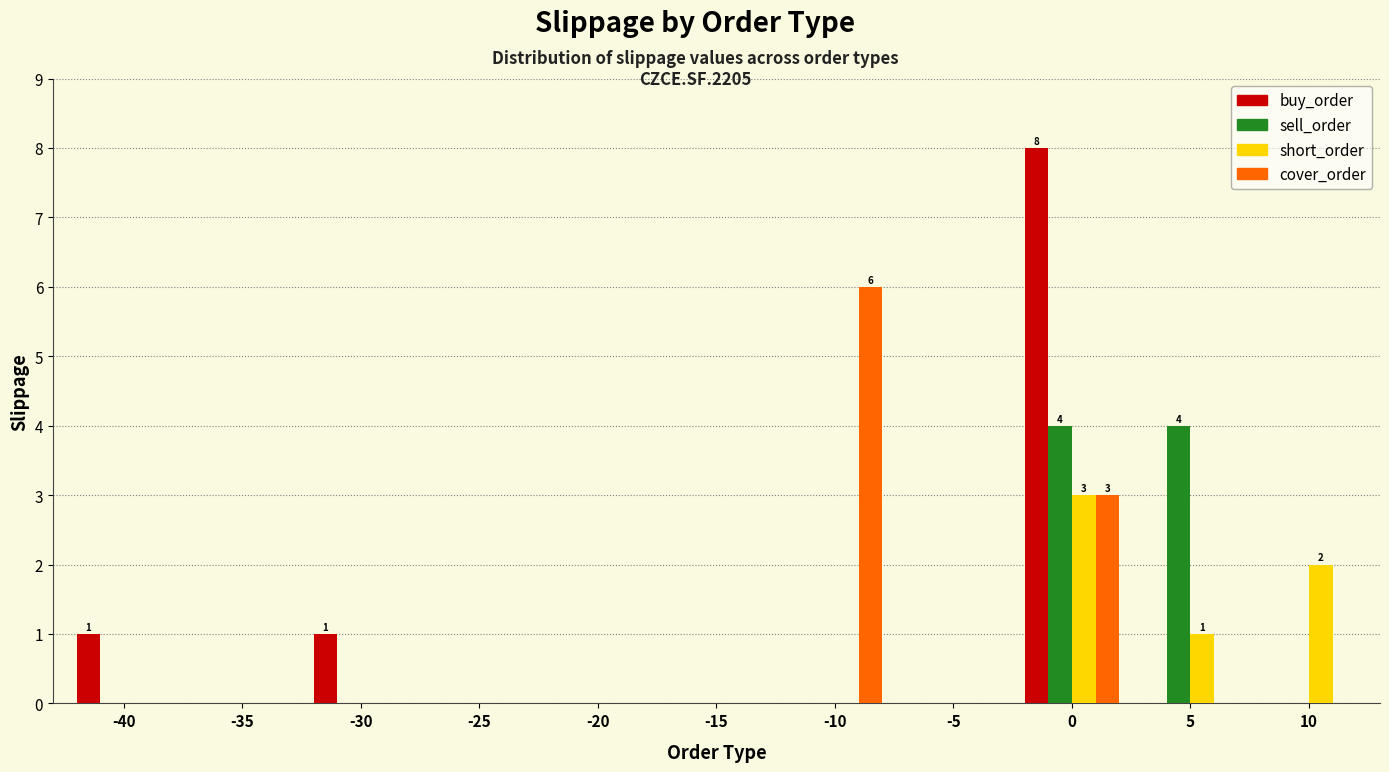

Reading left to right, what are all the values shown in this chart?

buy_order: -40=1	-35=0	-30=1	-25=0	-20=0	-15=0	-10=0	-5=0	0=8	5=0	10=0
sell_order: -40=0	-35=0	-30=0	-25=0	-20=0	-15=0	-10=0	-5=0	0=4	5=4	10=0
short_order: -40=0	-35=0	-30=0	-25=0	-20=0	-15=0	-10=0	-5=0	0=3	5=1	10=2
cover_order: -40=0	-35=0	-30=0	-25=0	-20=0	-15=0	-10=6	-5=0	0=3	5=0	10=0